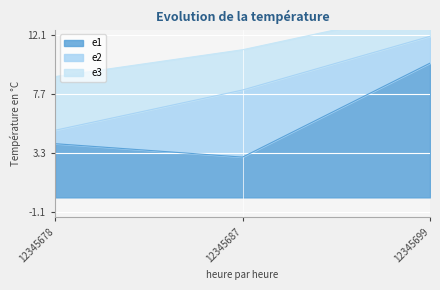

List the labels in order of e1 value, largest first.

12345699, 12345678, 12345687